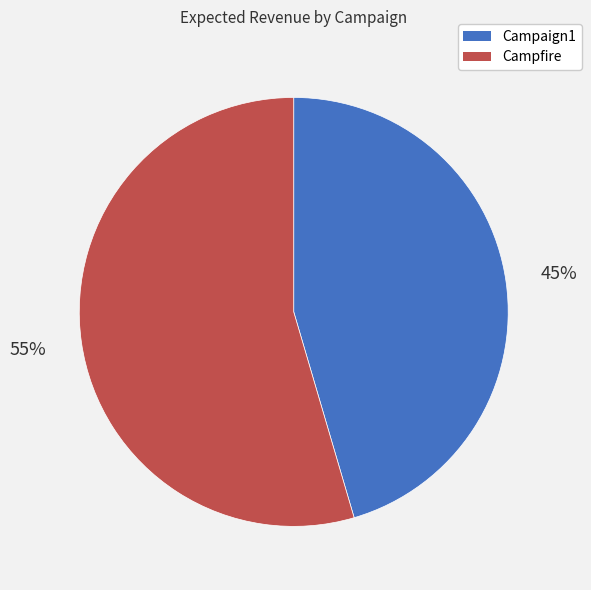

What is the smallest slice in the pie chart?

Campaign1